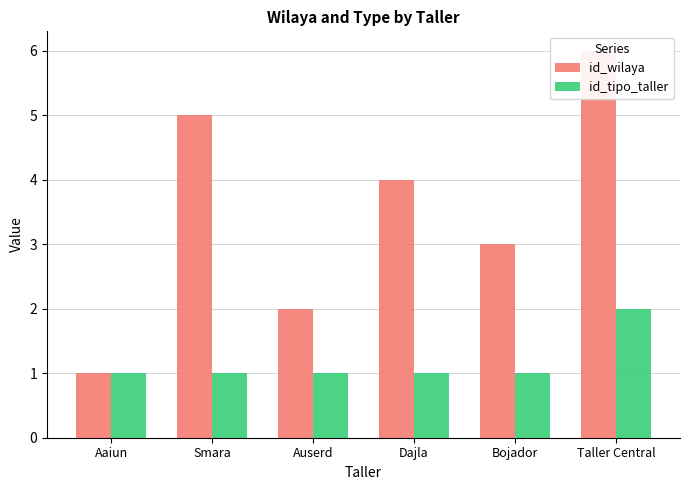

What is the approximate value of id_wilaya at Bojador?

3